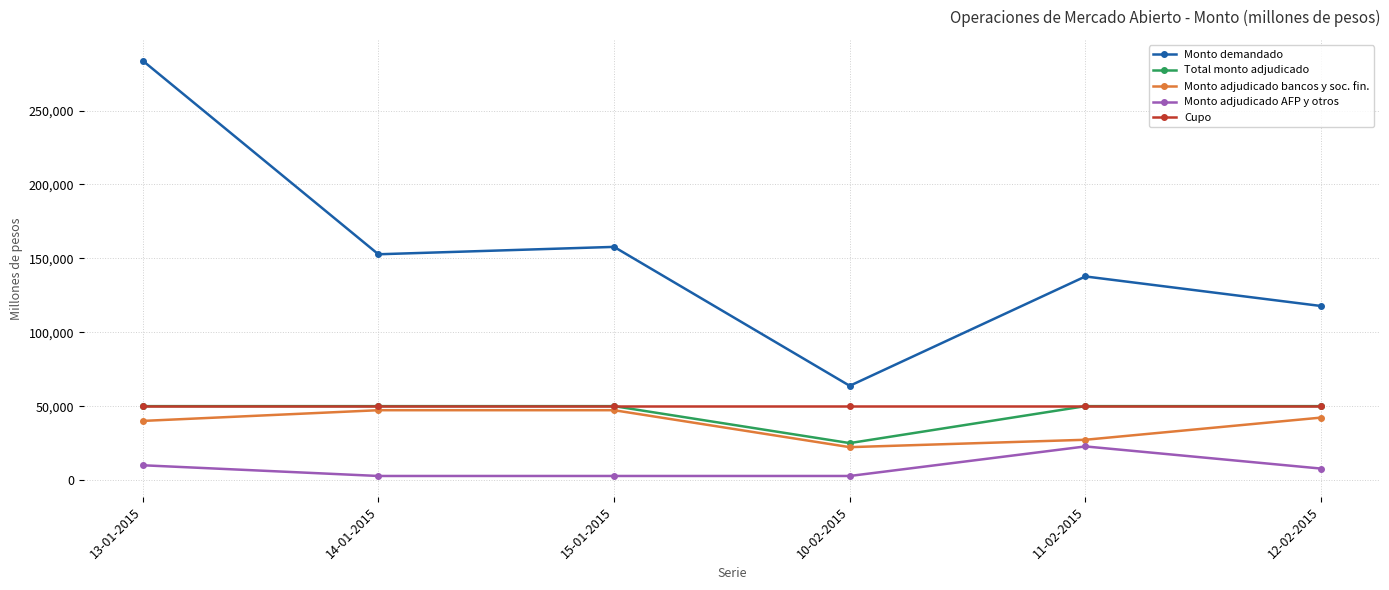

True or false: Total monto adjudicado has a value of 50000 at 12-02-2015.

True